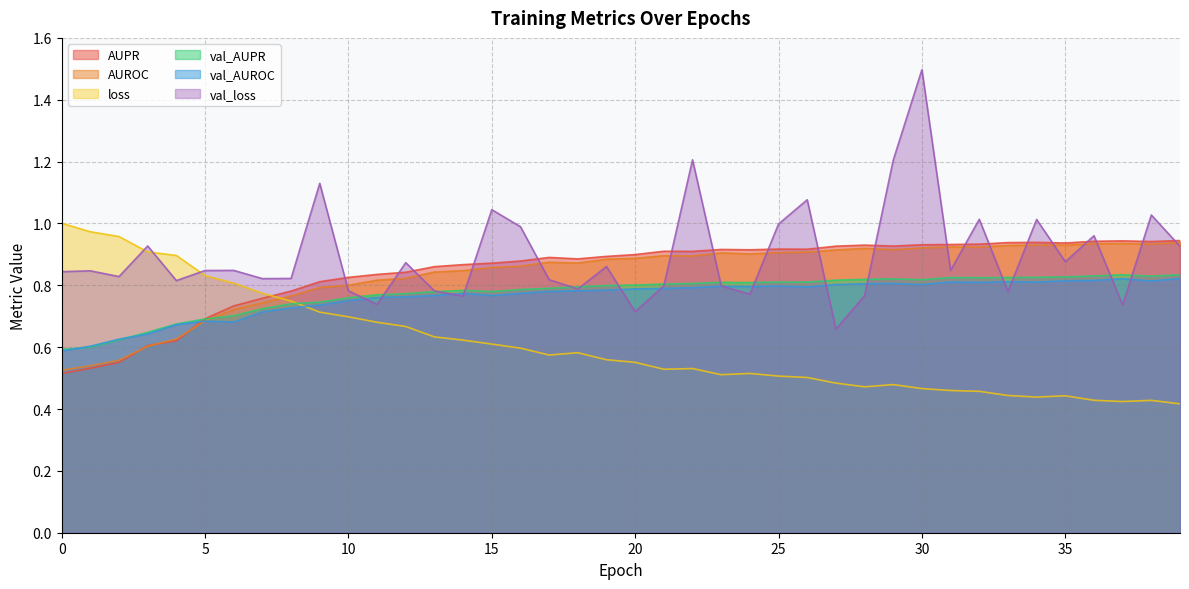

In val_AUROC, how many points are lower than both neighbors (excluding endpoints)?

8